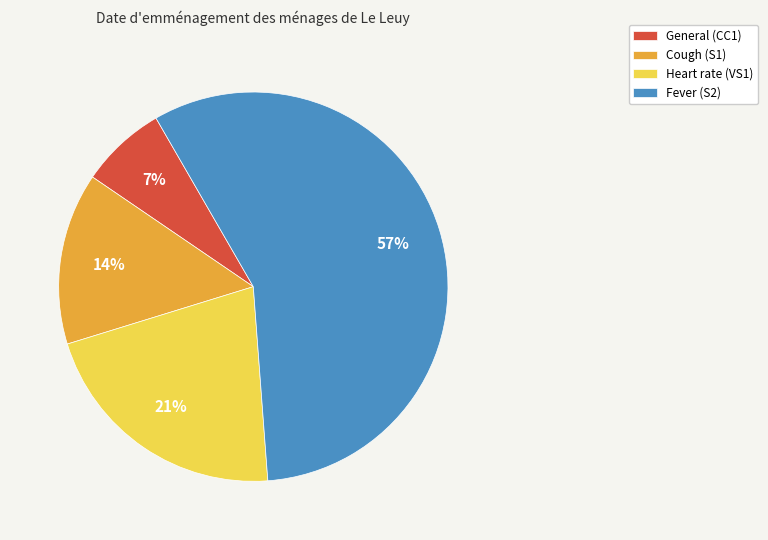

To the nearest percent, what is the combined percentage of General (CC1) and Cough (S1)?

21%